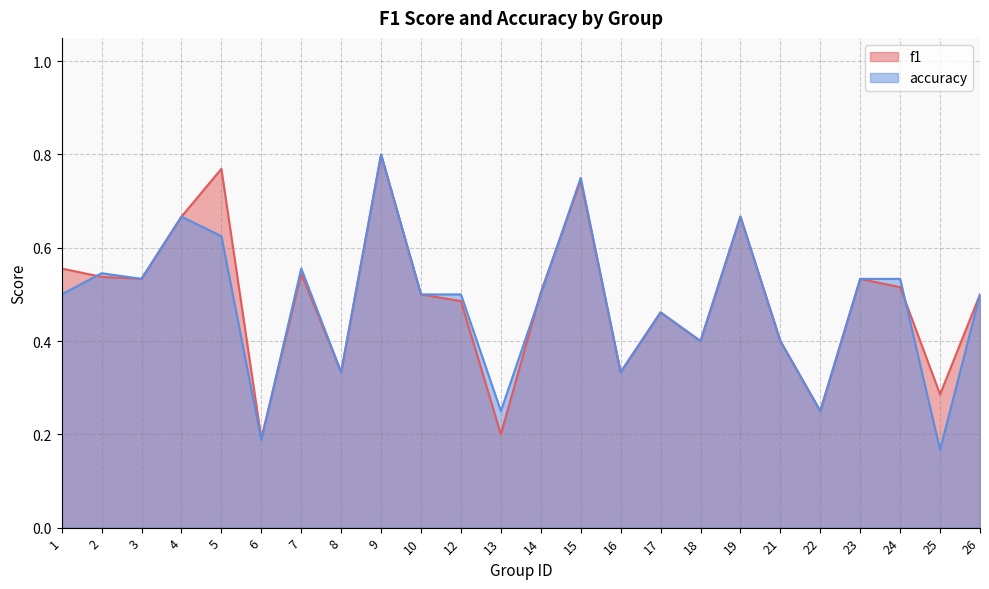

Which category has the highest value across all series?

9